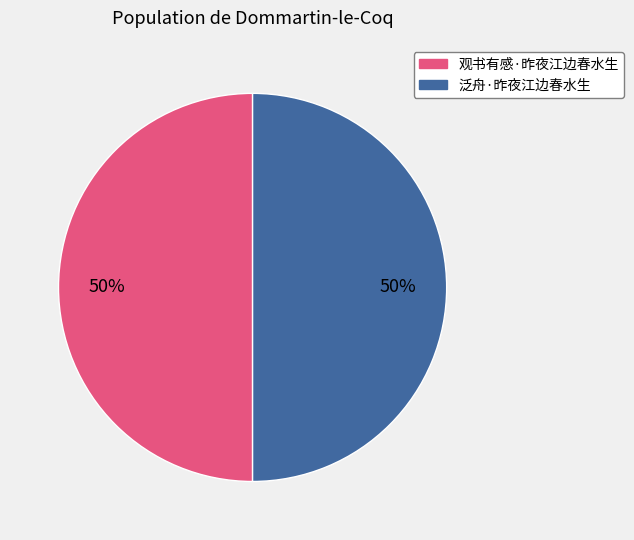

Is the sum of 观书有感·昨夜江边春水生 and 泛舟·昨夜江边春水生 greater than half?

Yes